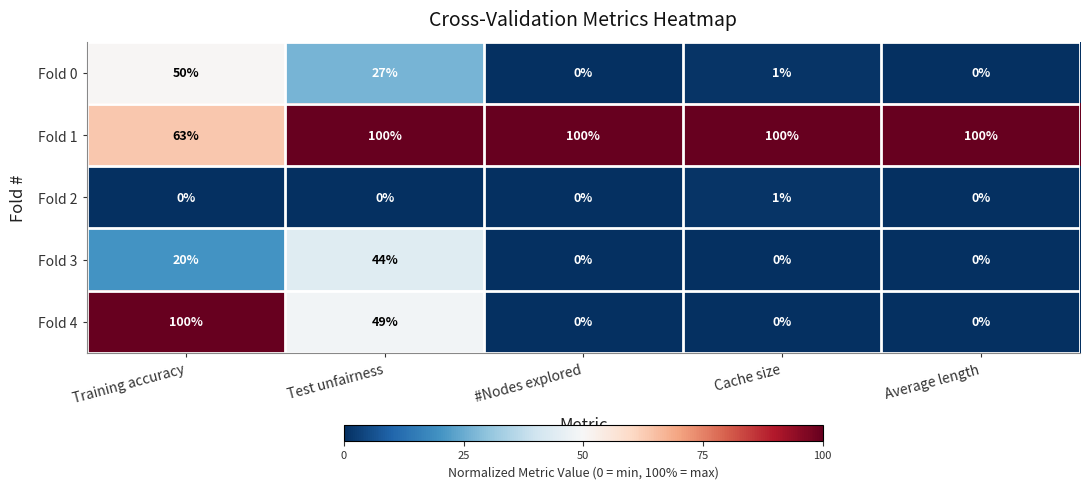

At which category is the sum across all series the highest?

Training accuracy